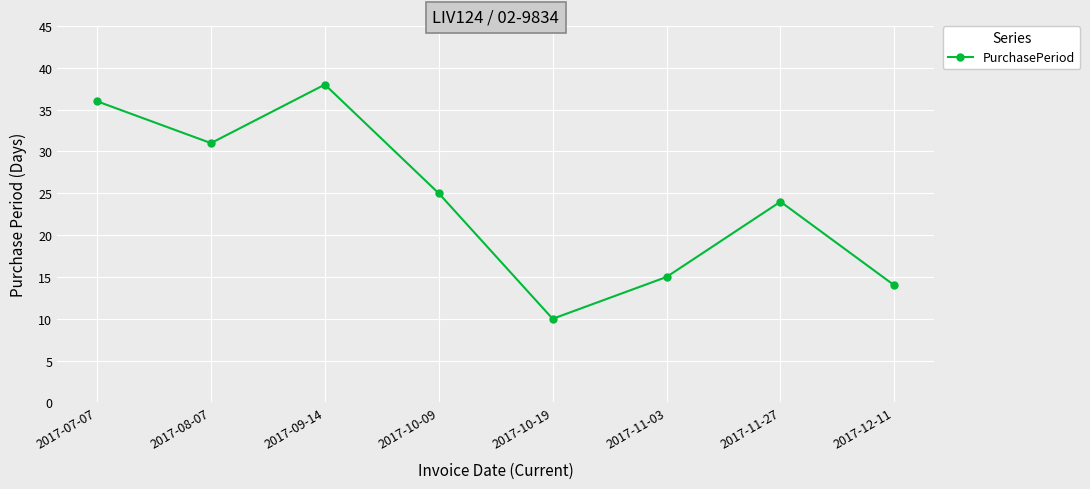

How many data points does each series have?

8